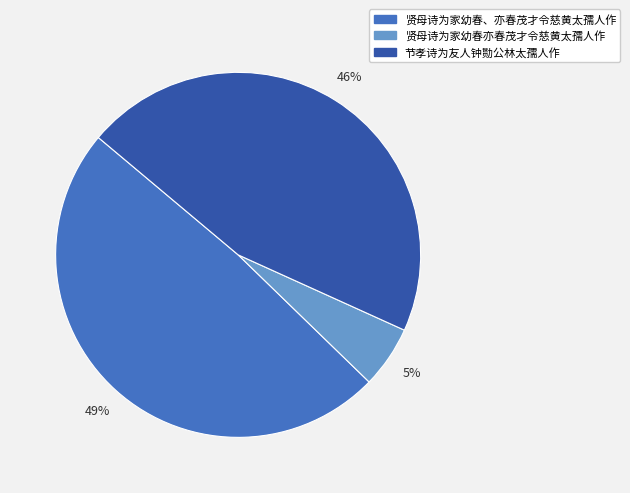

Is there any slice that represents more than half of the pie?

No